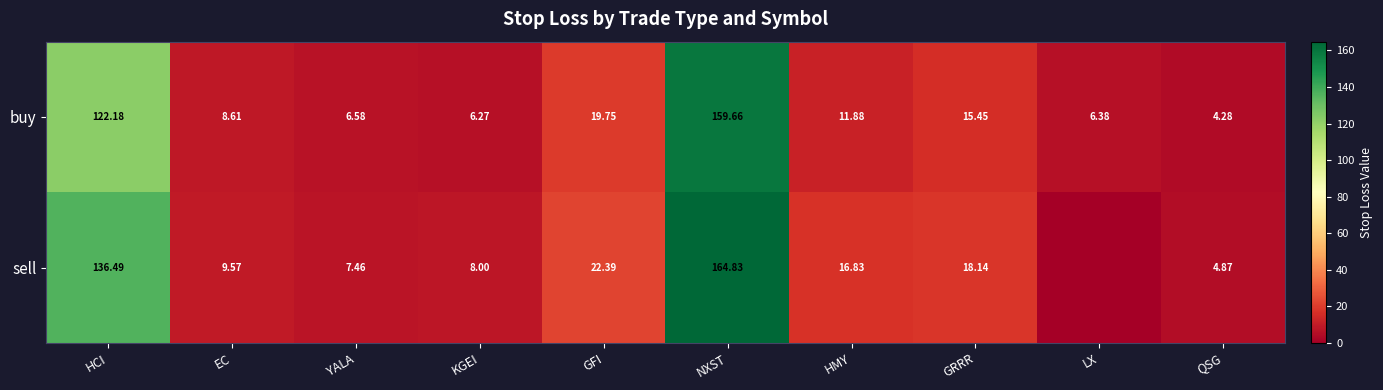

Where is buy nearest to the value 81?

HCI